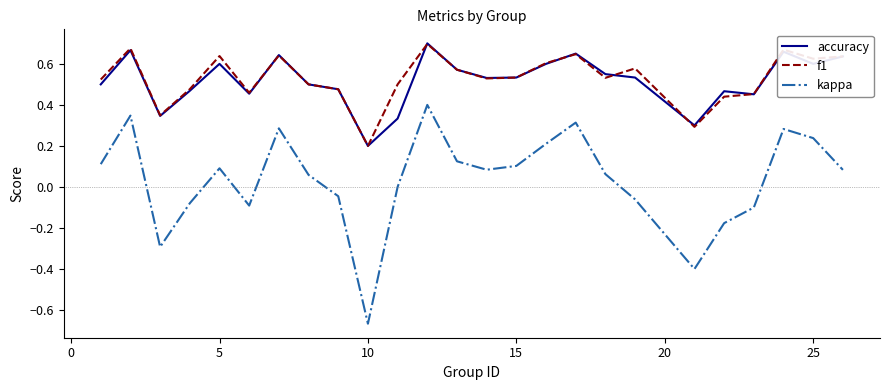

Which series has the largest range (max minus min)?

kappa